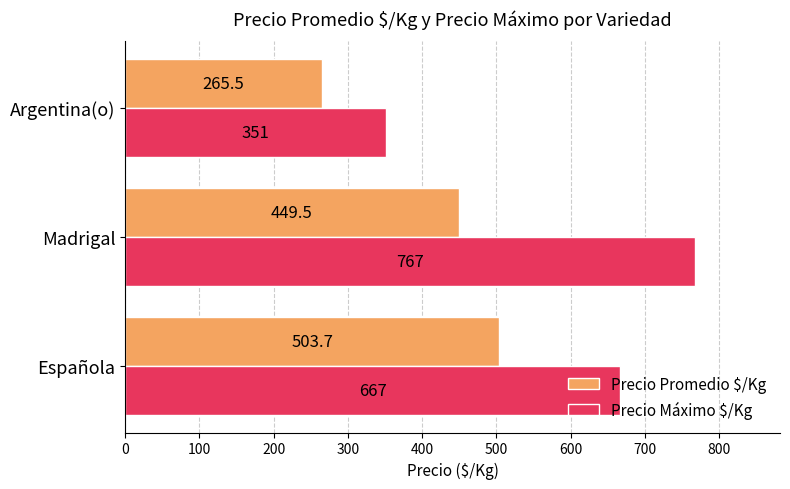

Which series has the largest total across all categories?

Precio Máximo $/Kg